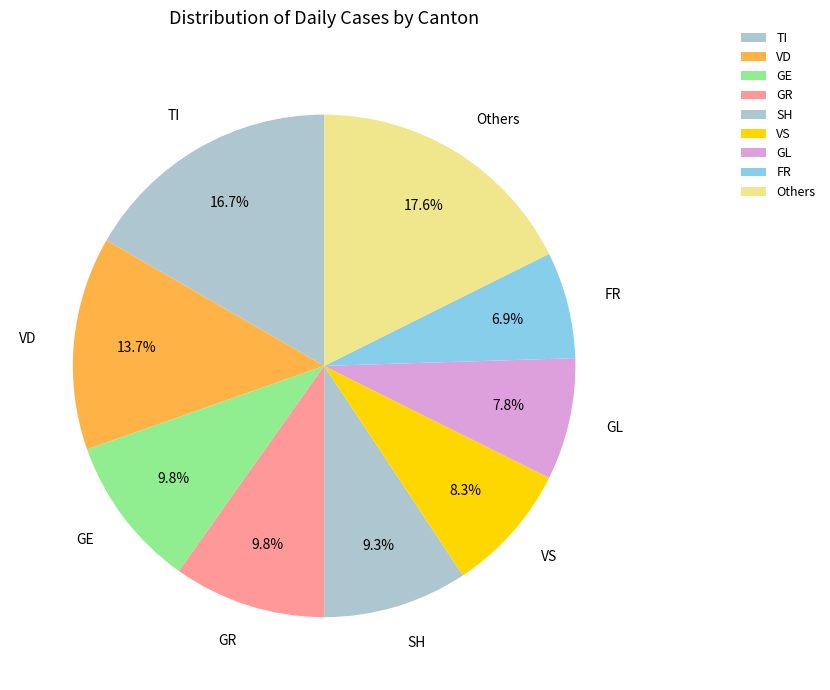

What is the smallest slice in the pie chart?

FR